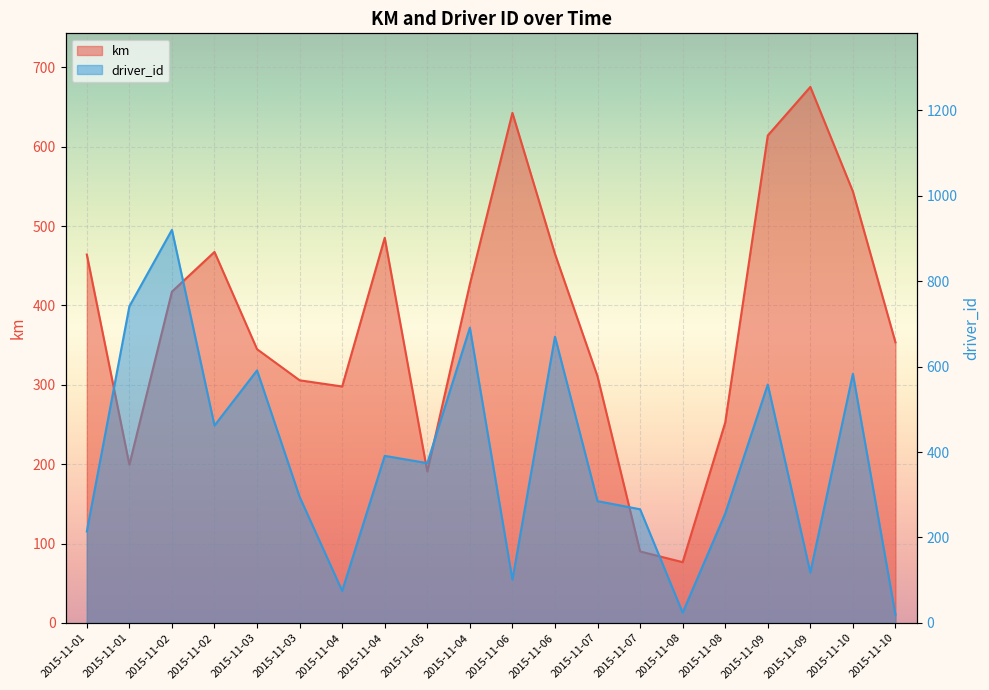

Which series ends up on top after the final intersection of km and driver_id?

km